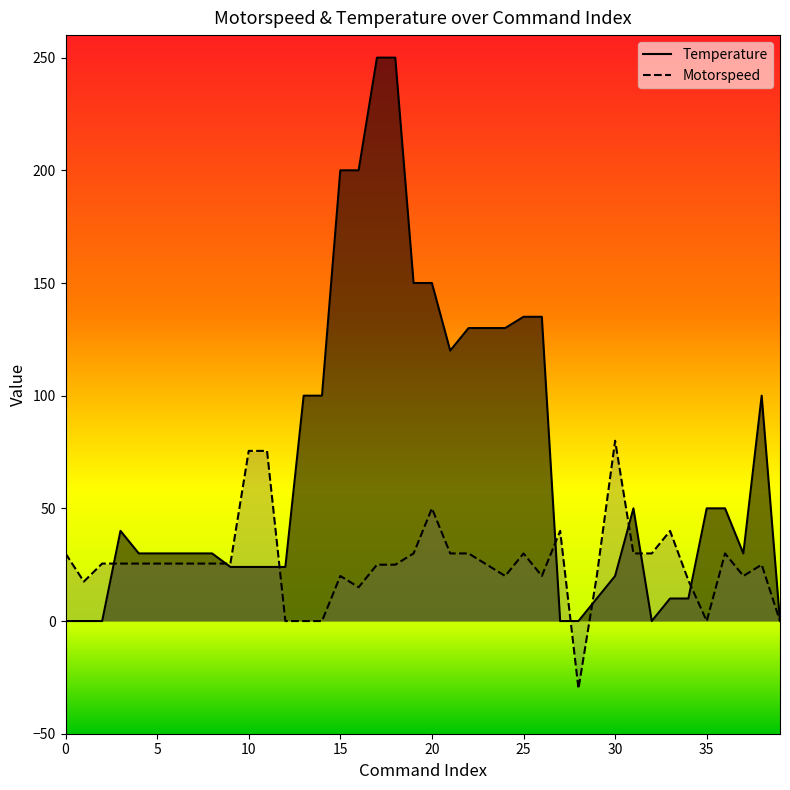

At which label does Temperature reach its peak?

17